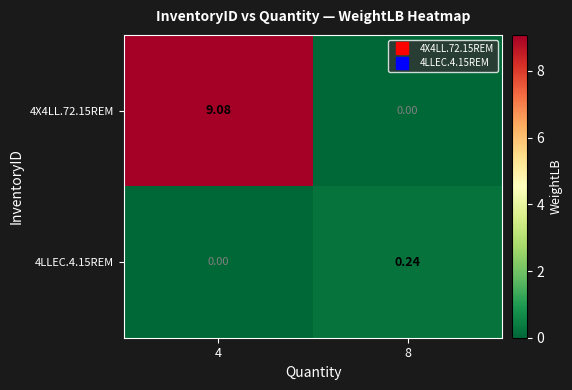

Is the value of 4X4LL.72.15REM at 4 greater than the value of 4LLEC.4.15REM at 8?

Yes